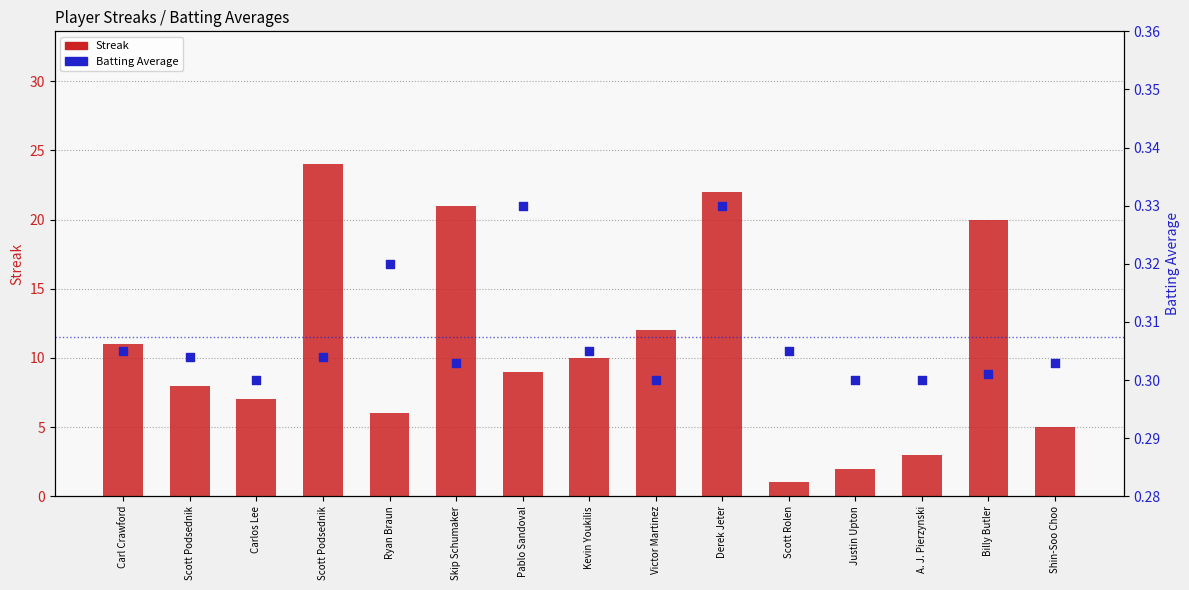

At how many categories does at least one series exceed 4?

12